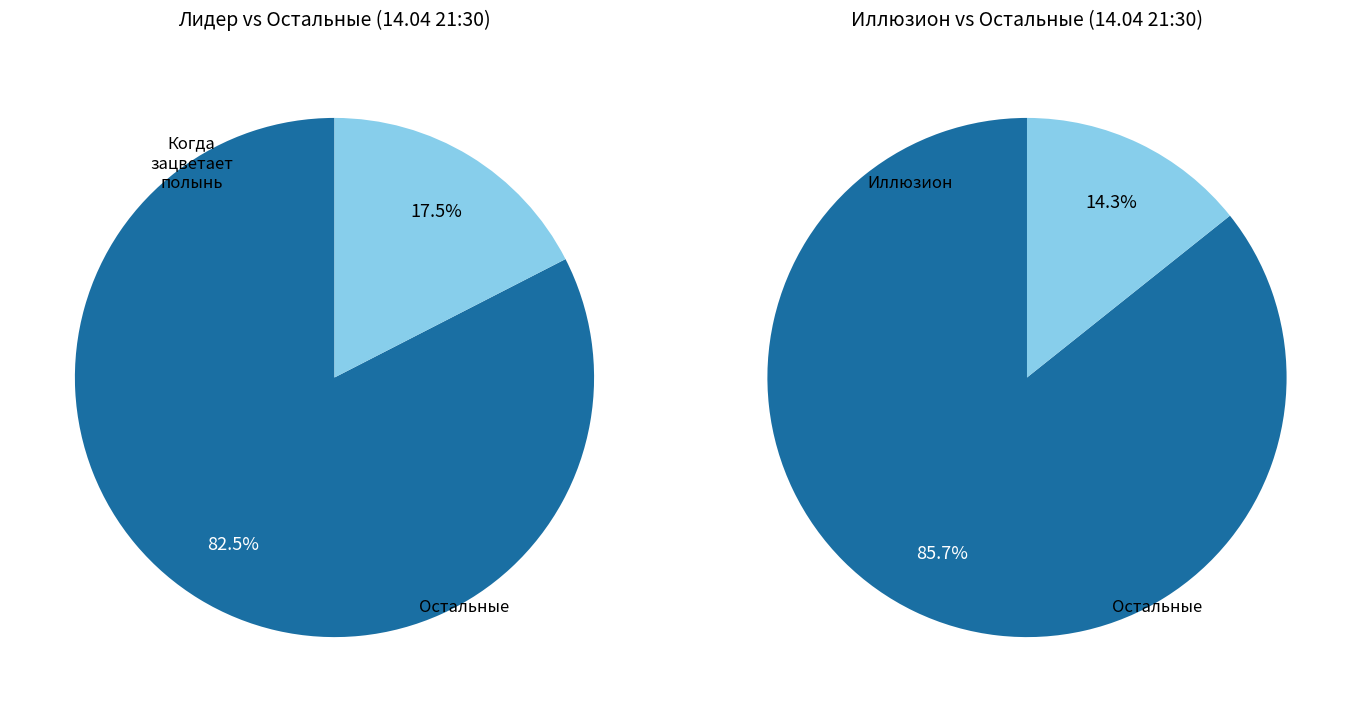

Is it true that Поездка is 11% of the pie?

False